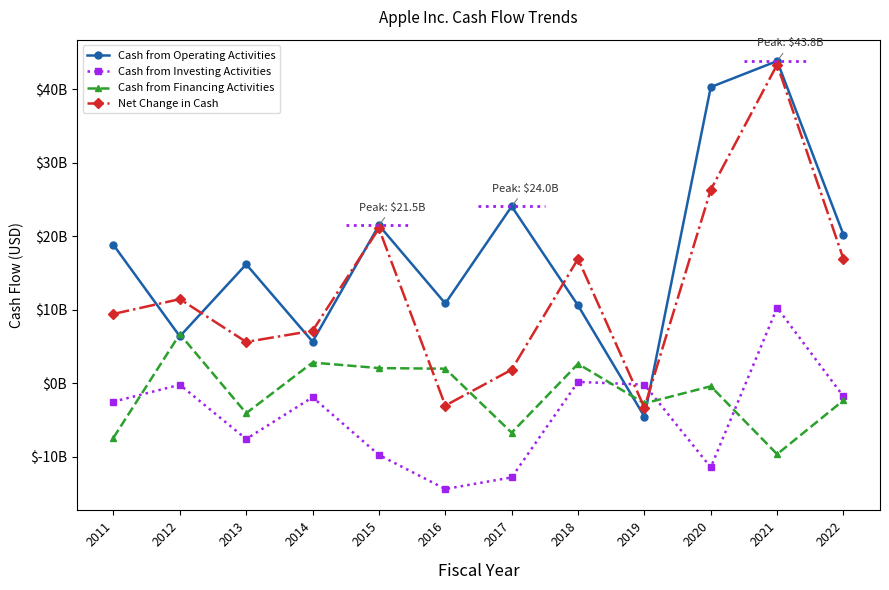

Reading right to left, transcribe all the data shown in this chart.

Cash from Operating Activities: 20.2	43.8	40.3	-4.5	10.6	24.0	10.8	21.5	5.6	16.2	6.4	18.8
Cash from Investing Activities: -1.8	10.3	-11.5	-0.2	0.2	-12.8	-14.4	-9.8	-1.9	-7.6	-0.2	-2.5
Cash from Financing Activities: -2.3	-9.7	-0.4	-2.8	2.6	-6.7	2.0	2.0	2.8	-4.1	6.7	-7.4
Net Change in Cash: 16.9	43.3	26.3	-3.3	16.9	1.8	-3.1	21.0	7.1	5.6	11.4	9.4